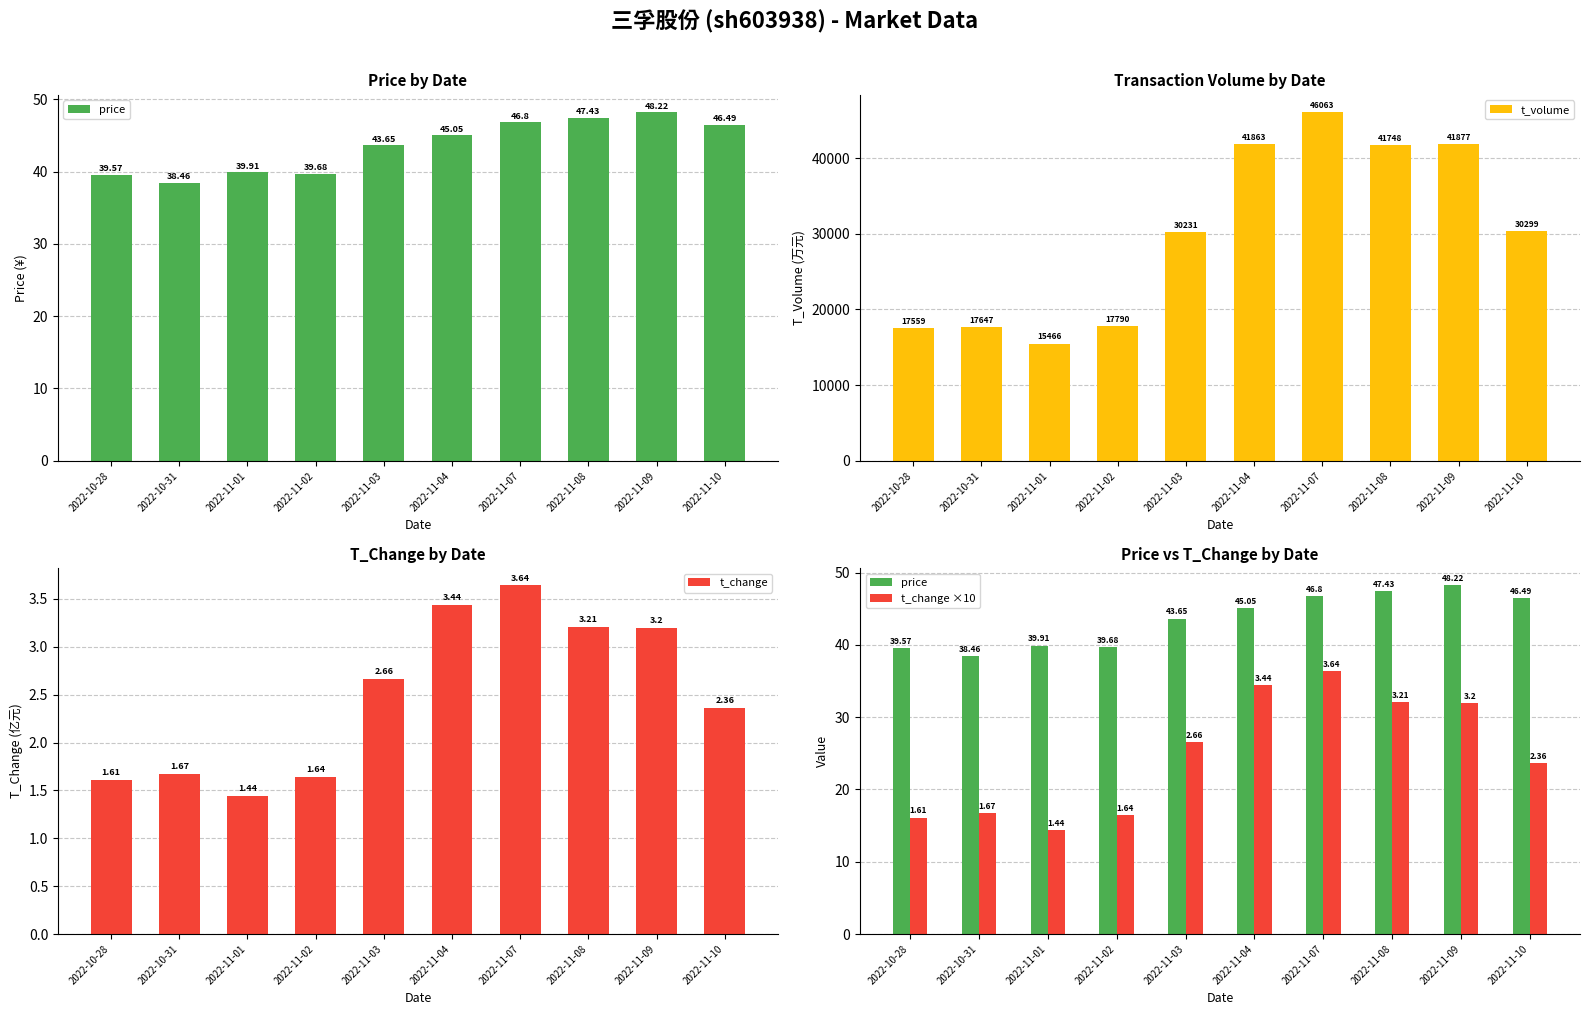

Reading left to right, list all the values displayed in this chart.

price: 2022-10-28=39.6	2022-10-31=38.5	2022-11-01=39.9	2022-11-02=39.7	2022-11-03=43.6	2022-11-04=45.0	2022-11-07=46.8	2022-11-08=47.4	2022-11-09=48.2	2022-11-10=46.5
t_volume: 2022-10-28=17559.0	2022-10-31=17647.0	2022-11-01=15466.0	2022-11-02=17790.0	2022-11-03=30231.0	2022-11-04=41863.0	2022-11-07=46063.0	2022-11-08=41748.0	2022-11-09=41877.0	2022-11-10=30299.0
t_change: 2022-10-28=1.6	2022-10-31=1.7	2022-11-01=1.4	2022-11-02=1.6	2022-11-03=2.7	2022-11-04=3.4	2022-11-07=3.6	2022-11-08=3.2	2022-11-09=3.2	2022-11-10=2.4
t_change ×10: 2022-10-28=16.1	2022-10-31=16.7	2022-11-01=14.4	2022-11-02=16.4	2022-11-03=26.6	2022-11-04=34.4	2022-11-07=36.4	2022-11-08=32.1	2022-11-09=32.0	2022-11-10=23.6